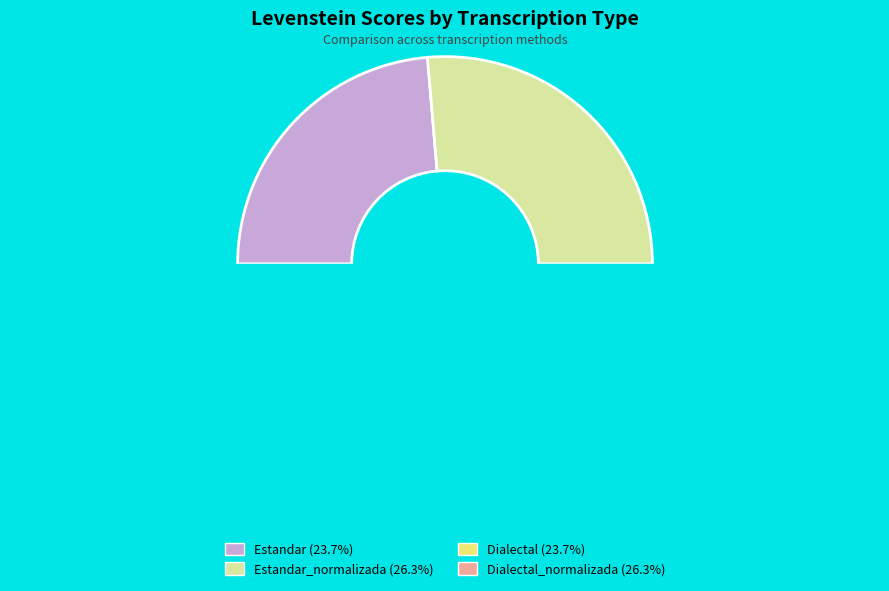

To the nearest percent, what portion does Dialectal_normalizada represent?

26%